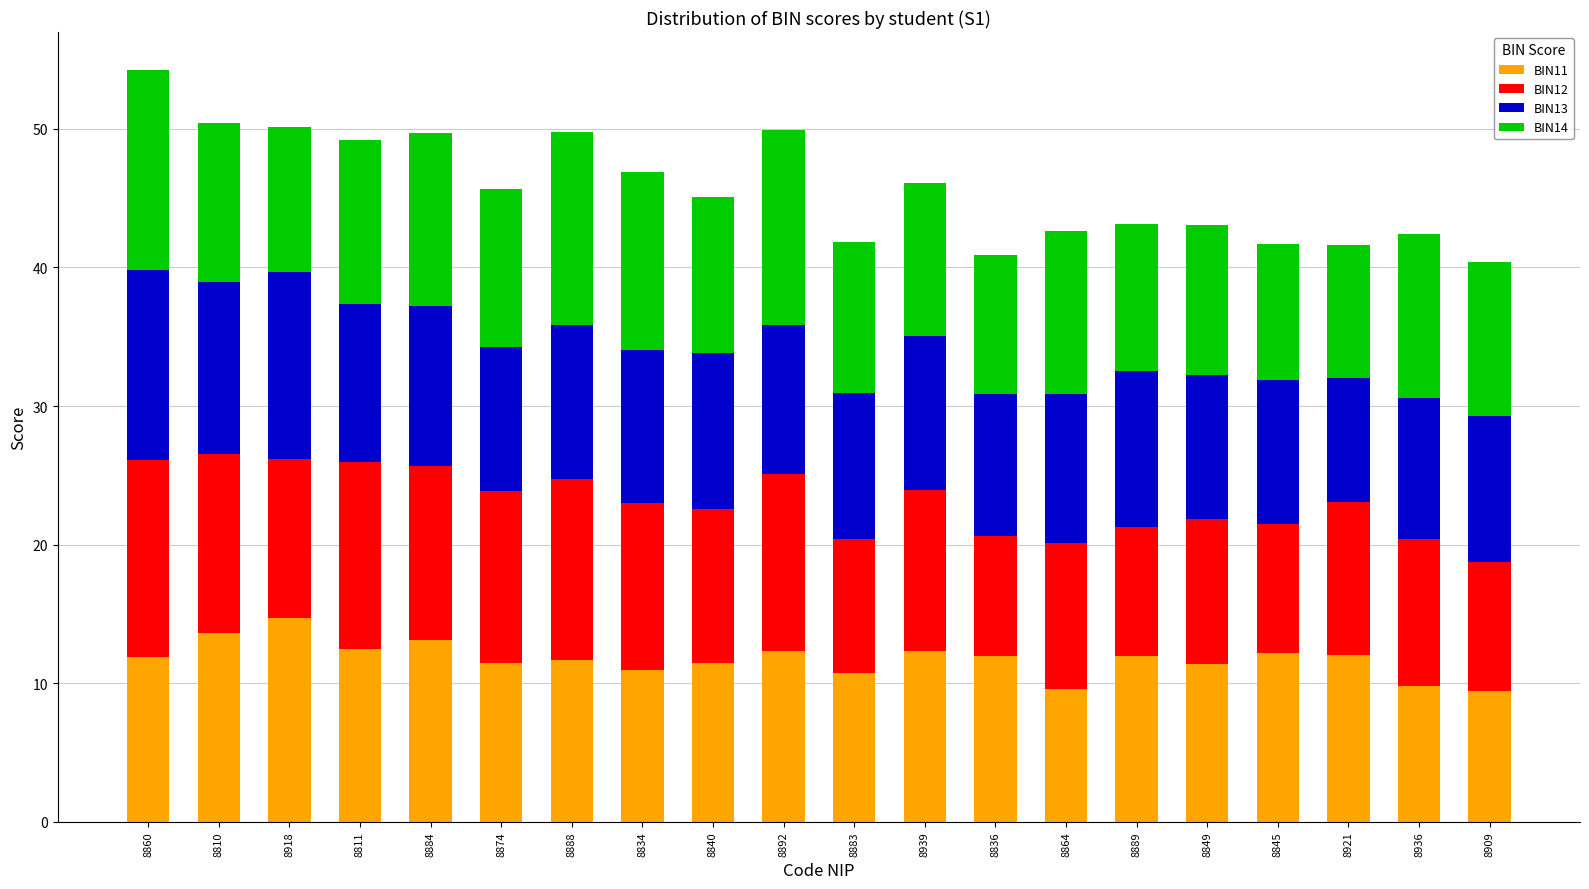

The value of BIN11 at 8936 is 9.8. True or false?

True